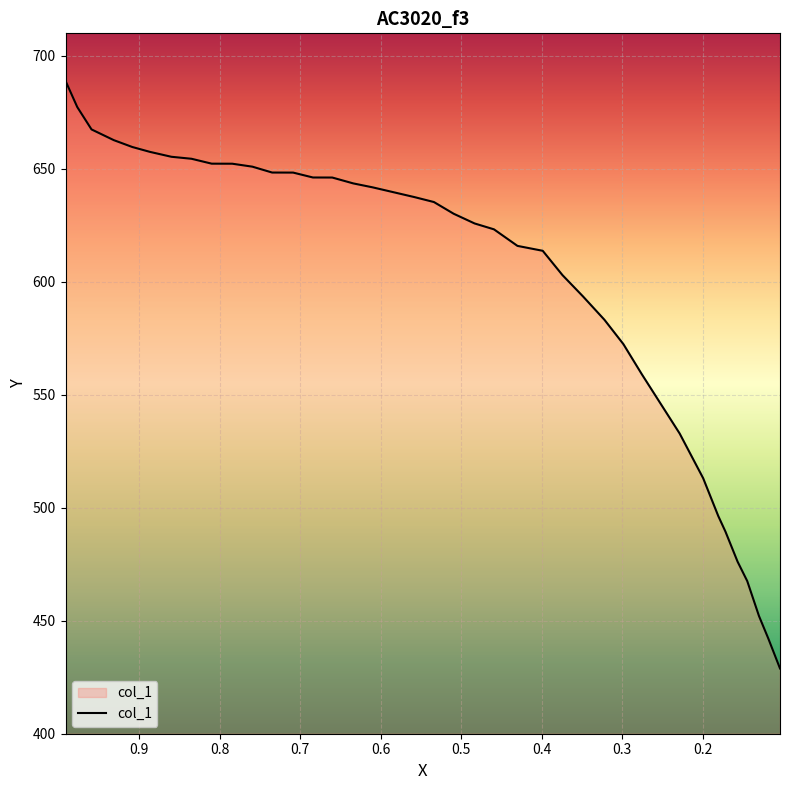

Reading right to left, extract all data points from this chart.

0.1039=428.9	0.1185=442.2	0.13=452.1	0.1446=467.6	0.1566=476.2	0.1717=489.5	0.1806=496.4	0.1994=513.1	0.2286=532.9	0.2756=559.1	0.2985=572.4	0.322=583.2	0.3486=593.5	0.3742=603.0	0.3987=613.8	0.4301=615.9	0.4593=623.2	0.4833=625.8	0.5094=630.2	0.5339=635.3	0.5579=637.5	0.584=639.7	0.6101=641.8	0.6341=643.6	0.6602=646.2	0.6842=646.2	0.7088=648.4	0.7349=648.4	0.7594=651.0	0.7844=652.3	0.81=652.3	0.8351=654.5	0.8601=655.4	0.8867=657.5	0.9087=659.7	0.9316=662.7	0.9593=667.5	0.977=677.4	0.9916=689.0